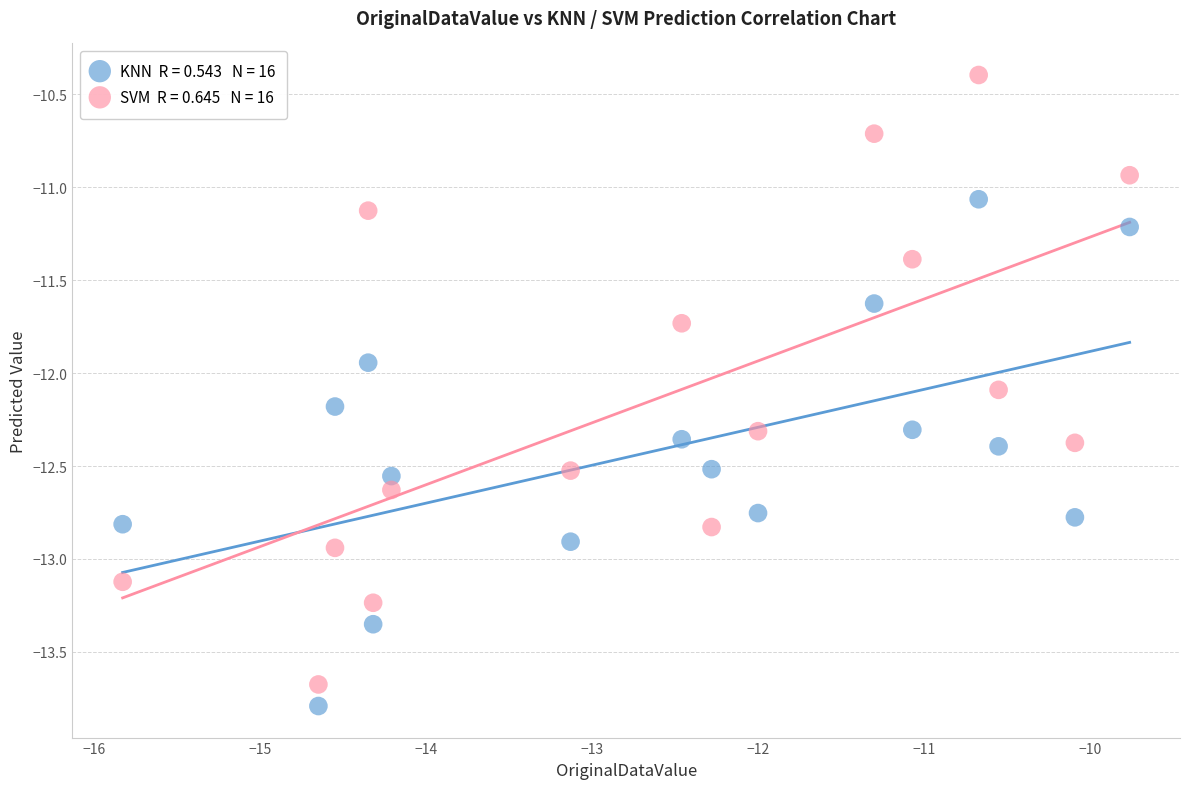

Across all data points, what is the range of Y values (max minus min)?

3.4